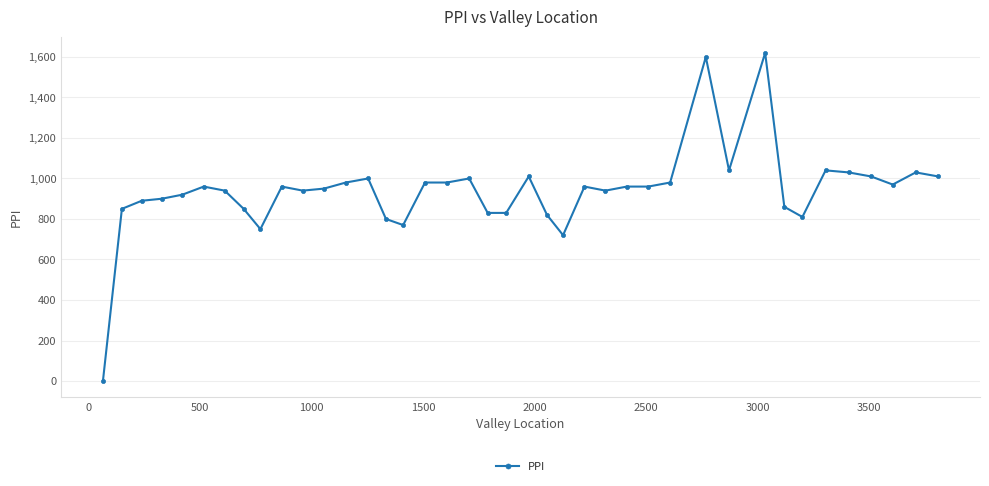

What is the difference between the maximum and minimum values?

1620